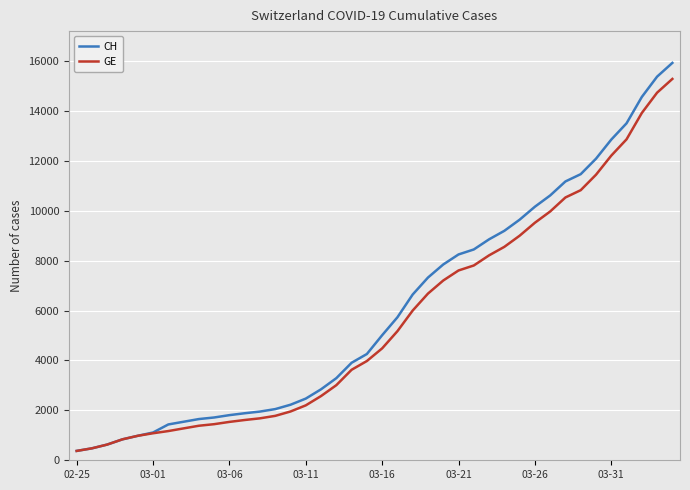

Which series has the largest range (max minus min)?

CH